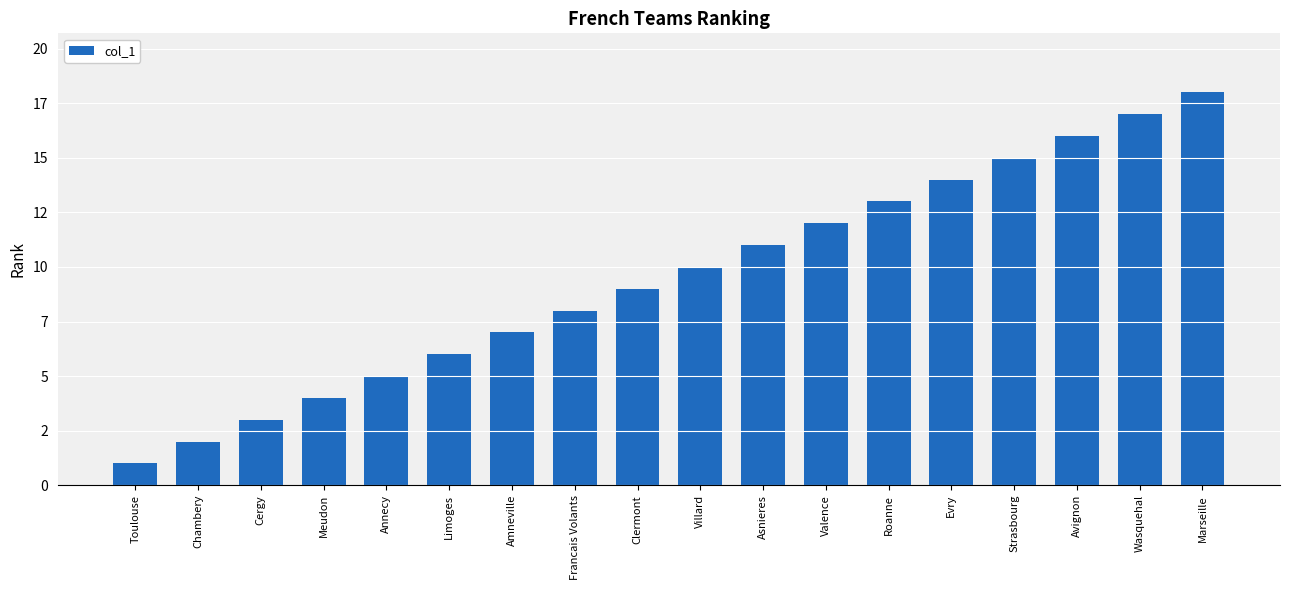

What is the label of the 5th bar from the left?

Annecy